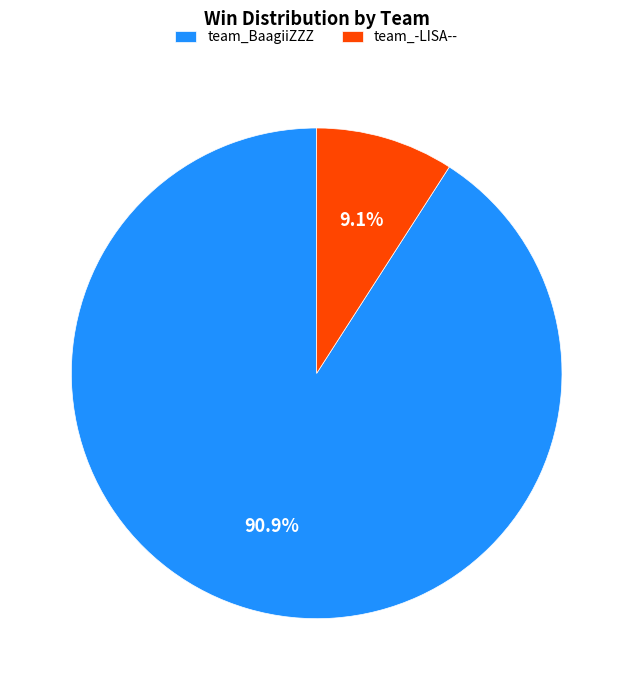

To the nearest percent, what percentage of the pie is team_BaagiiZZZ?

91%